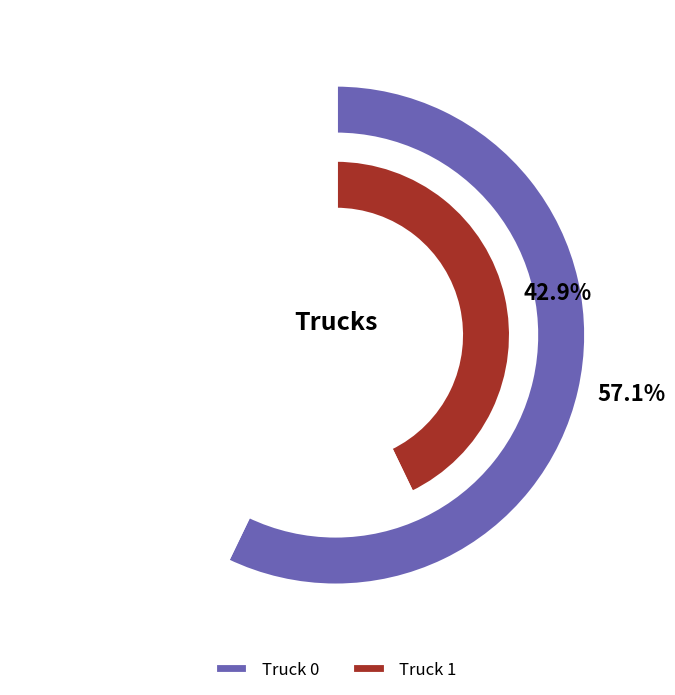

How many slices are in this pie chart?

2